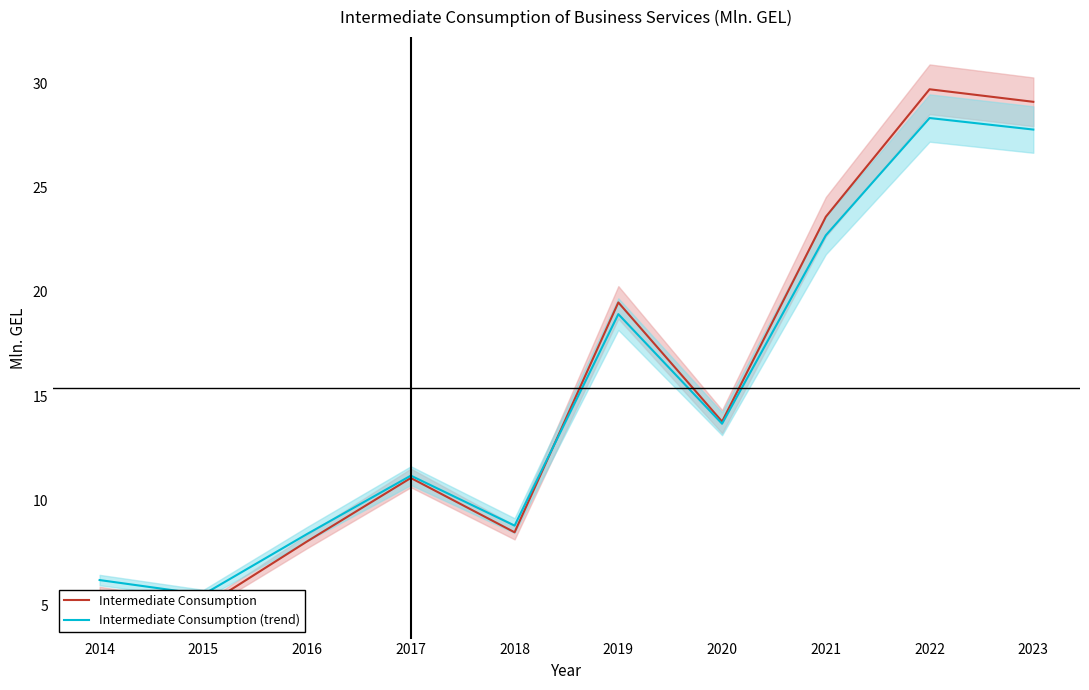

Is it true that Intermediate Consumption equals 50.1 at 2023?

False